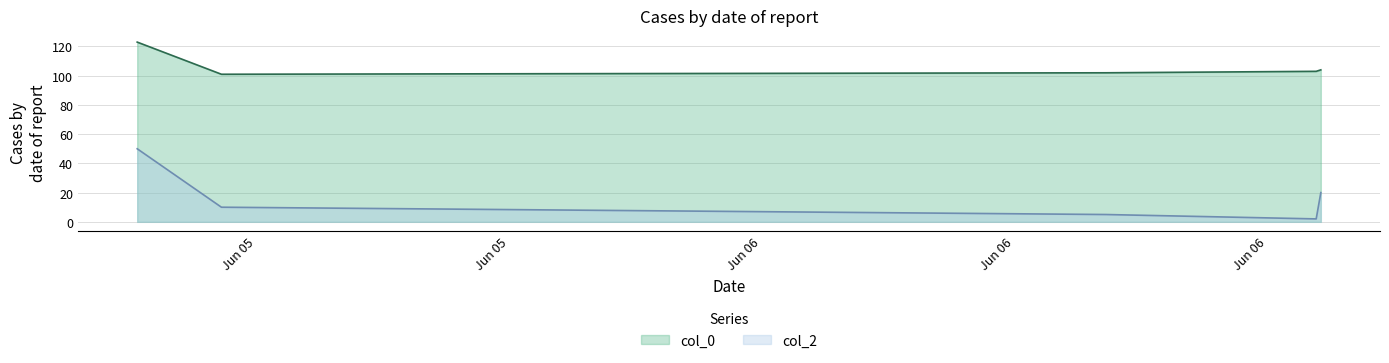

How many lines are shown in the chart?

2